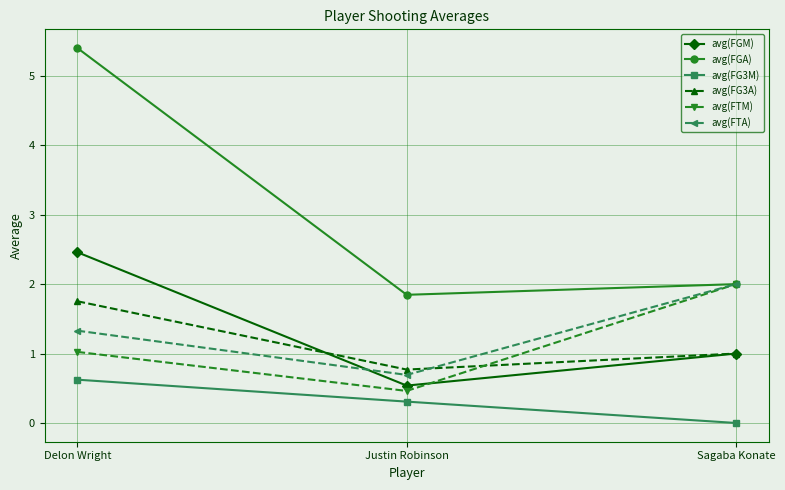

Count the number of categories in the chart.

3